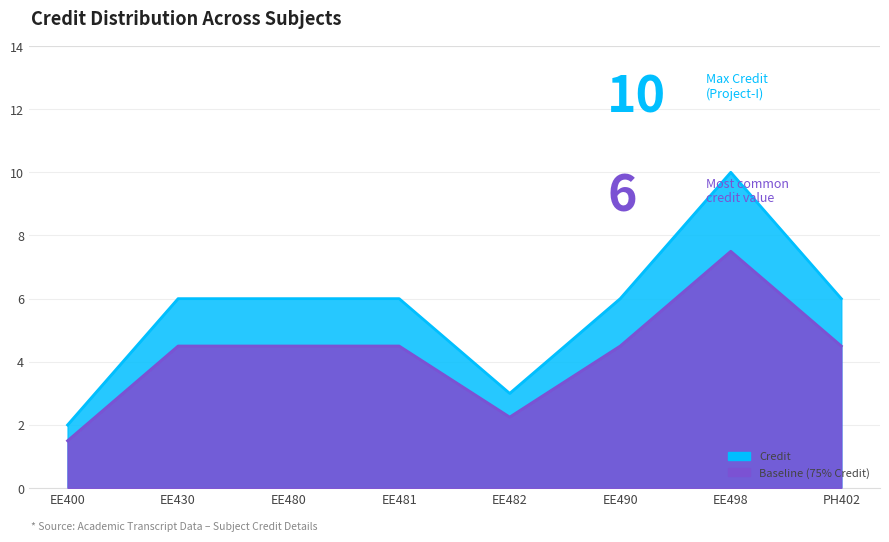

What is the difference between the maximum and minimum values?

8